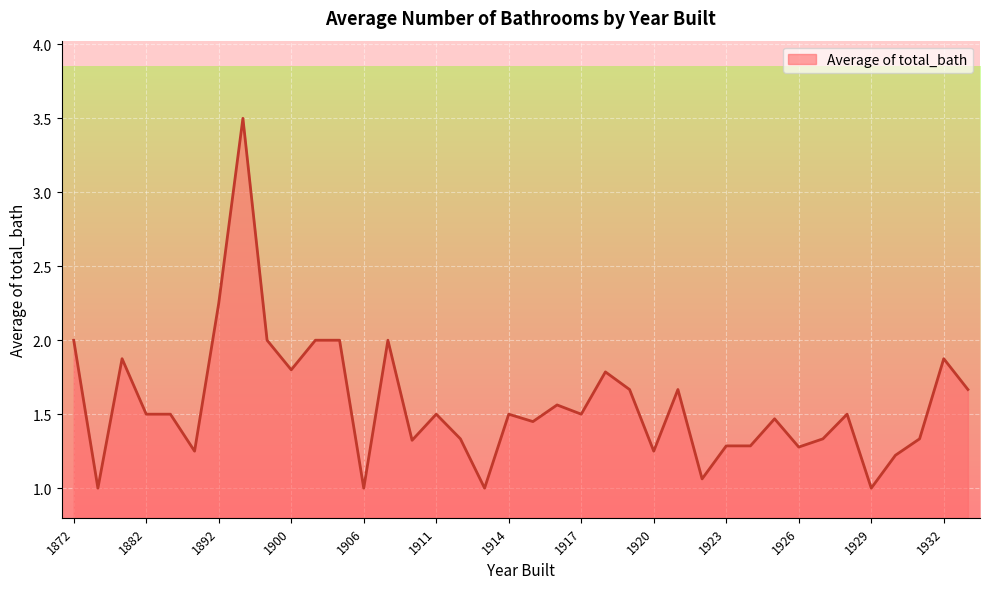

What is the greatest value displayed?

3.5